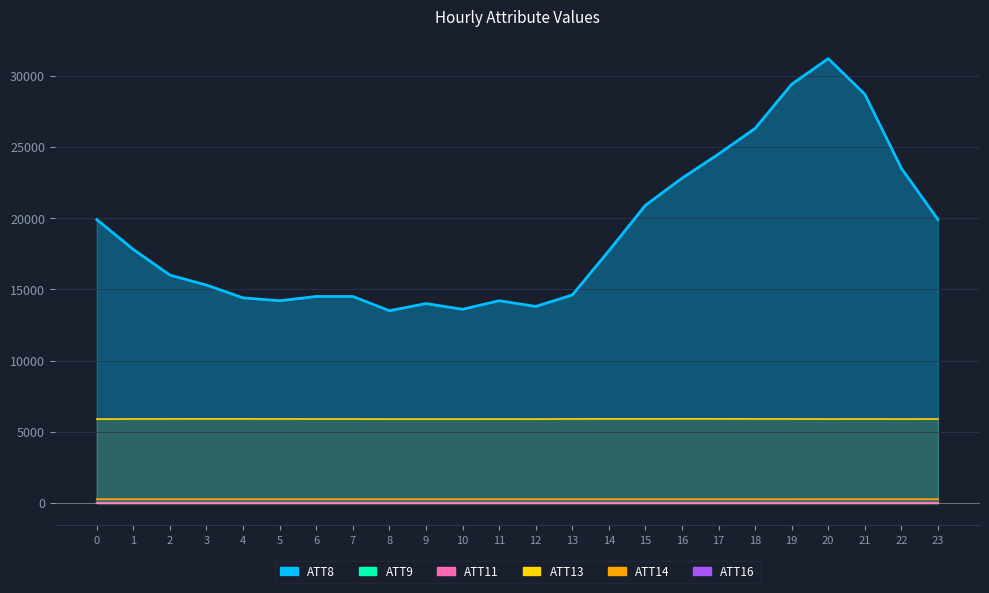

Which series has the largest range (max minus min)?

ATT8